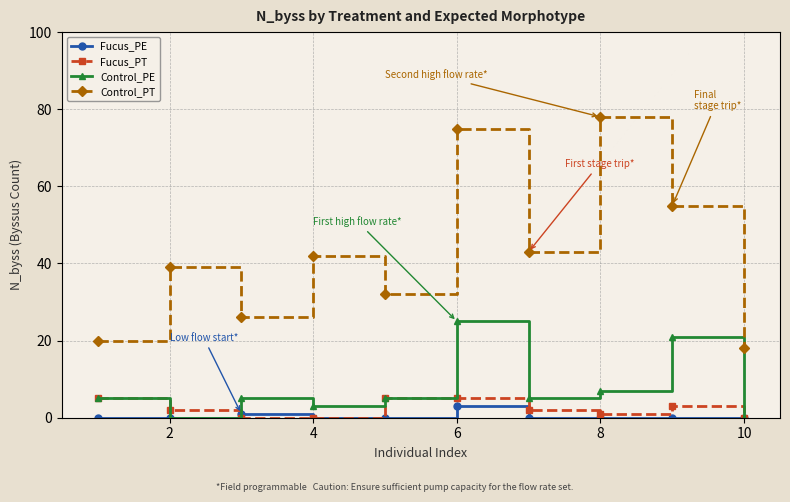

How many interior local peaks does the Control_PT series have?

4